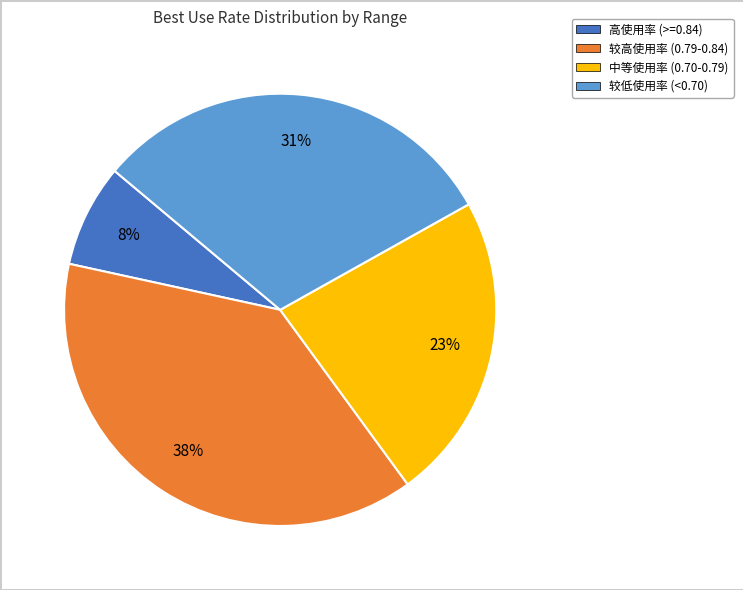

To the nearest percent, what is the average slice percentage?

25%